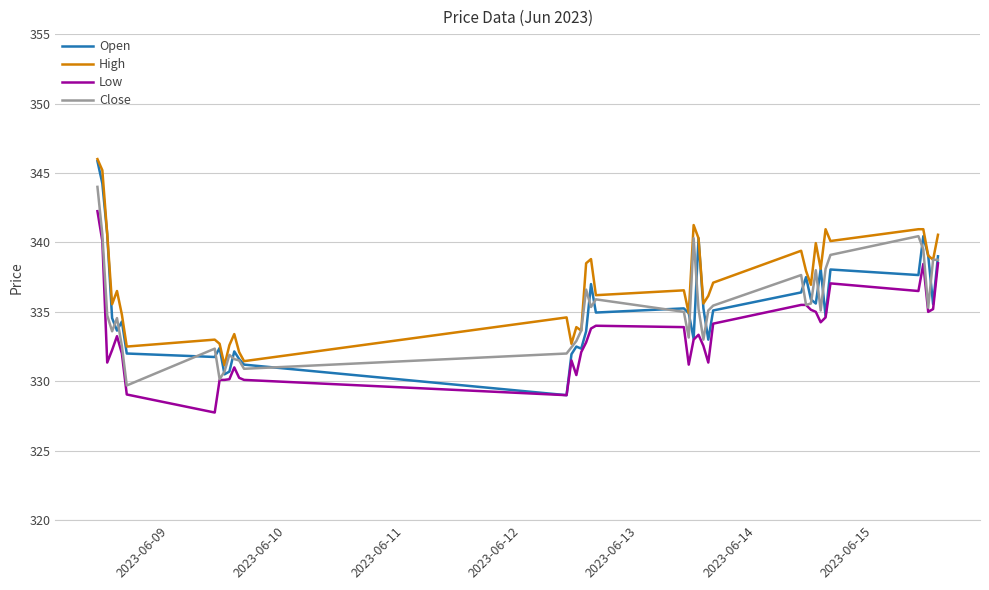

Which series has the largest total across all categories?

High